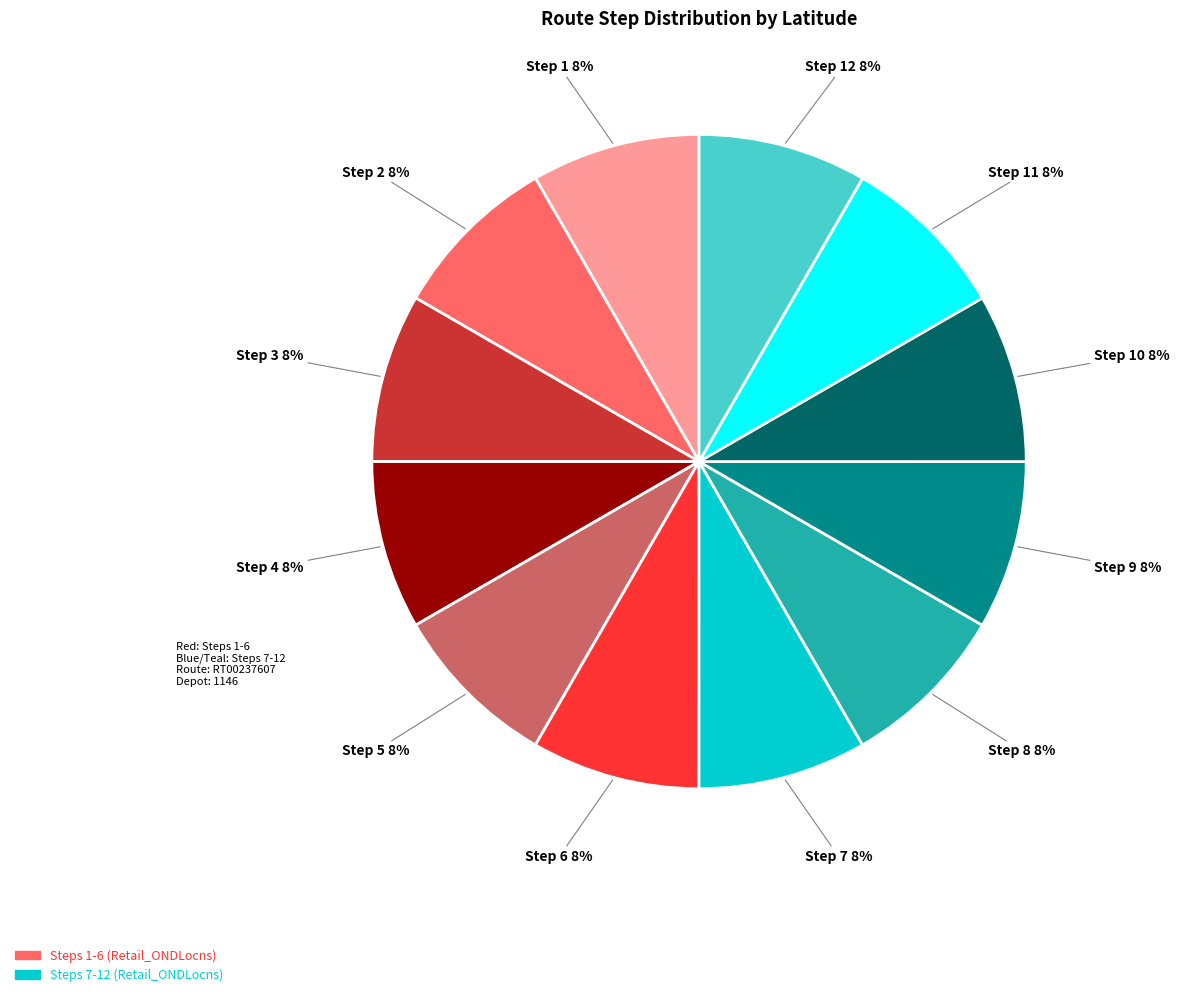

Is it true that Step 7 is 1% of the pie?

False